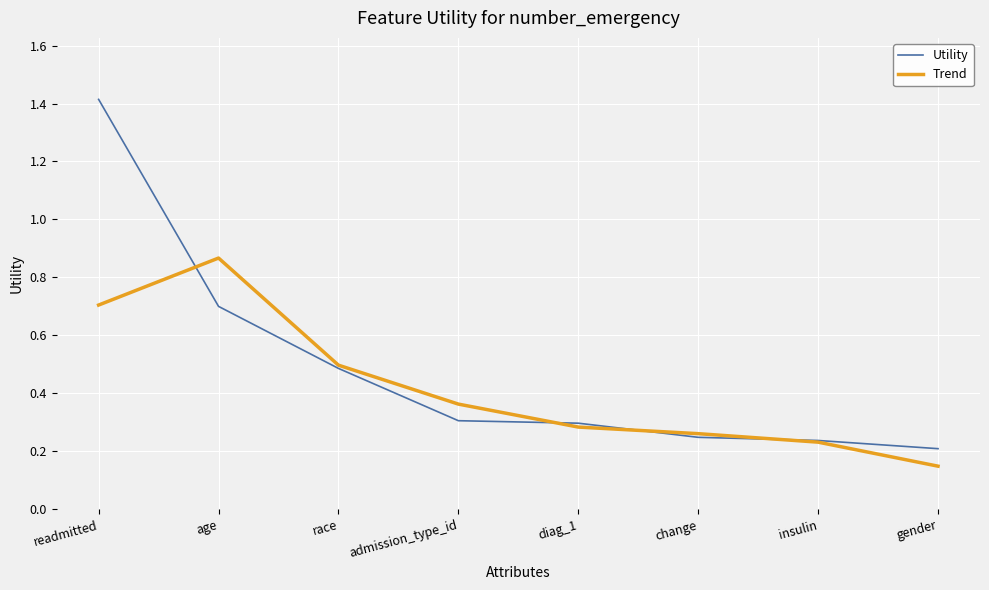

Is the value of Utility at diag_1 greater than the value of Trend at diag_1?

Yes